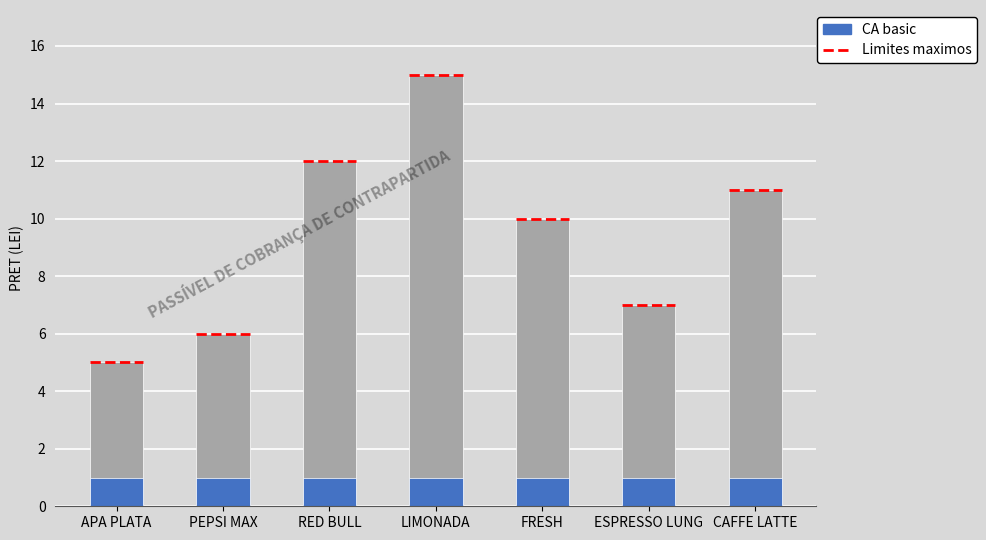

What is the label of the 6th bar from the left?

ESPRESSO LUNG